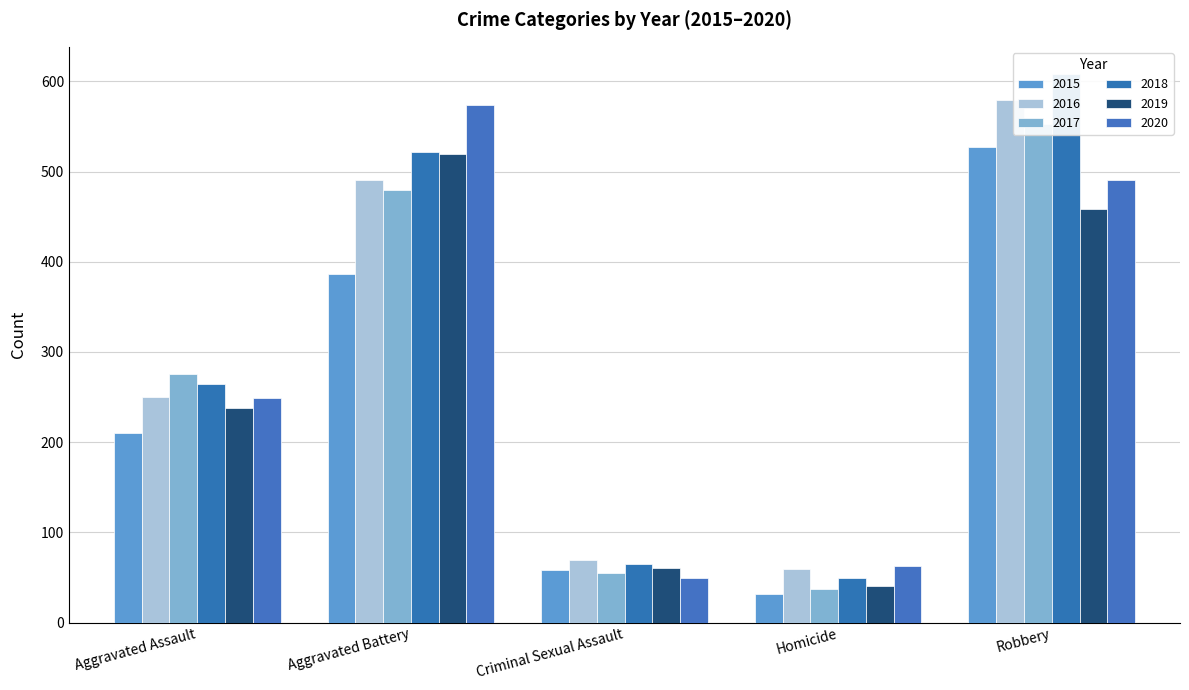

At which label does 2018 reach its peak?

Robbery